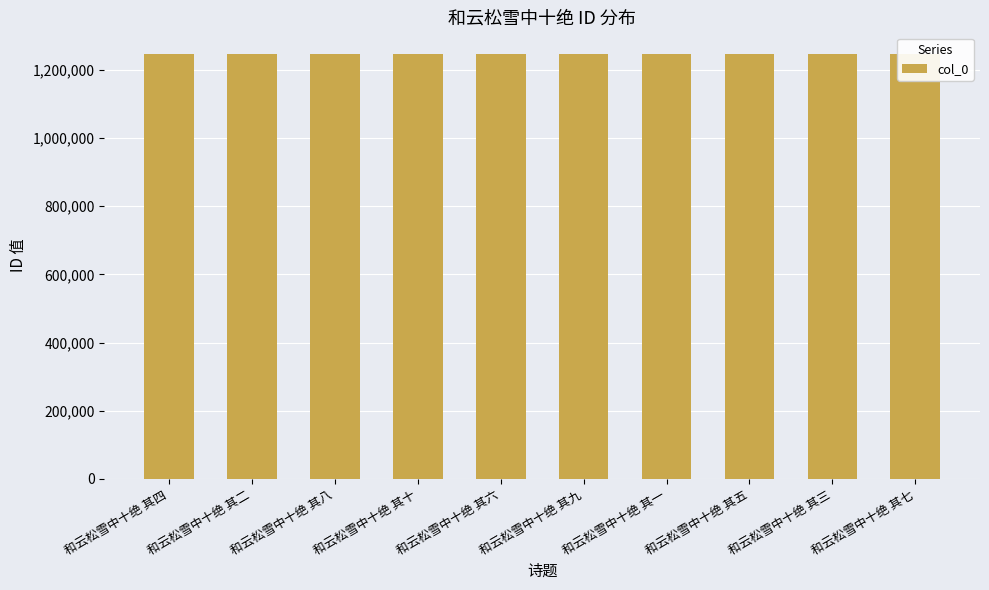

Does the chart contain any negative values?

No